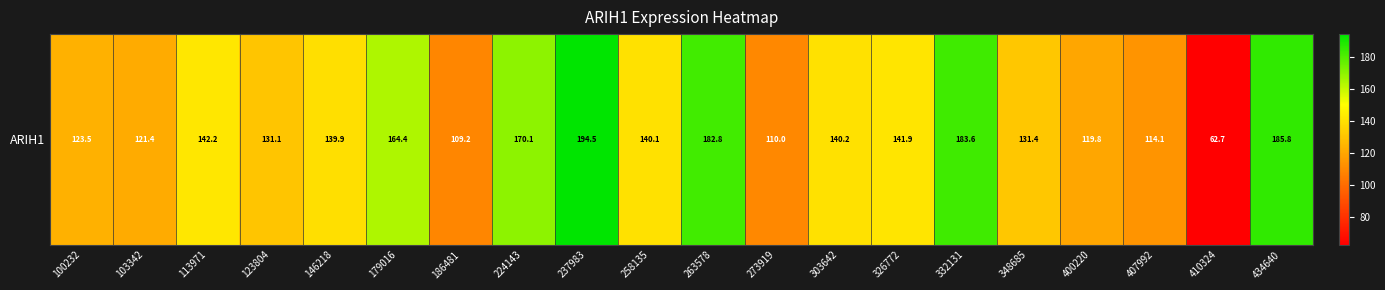

What is the average value?

140.4